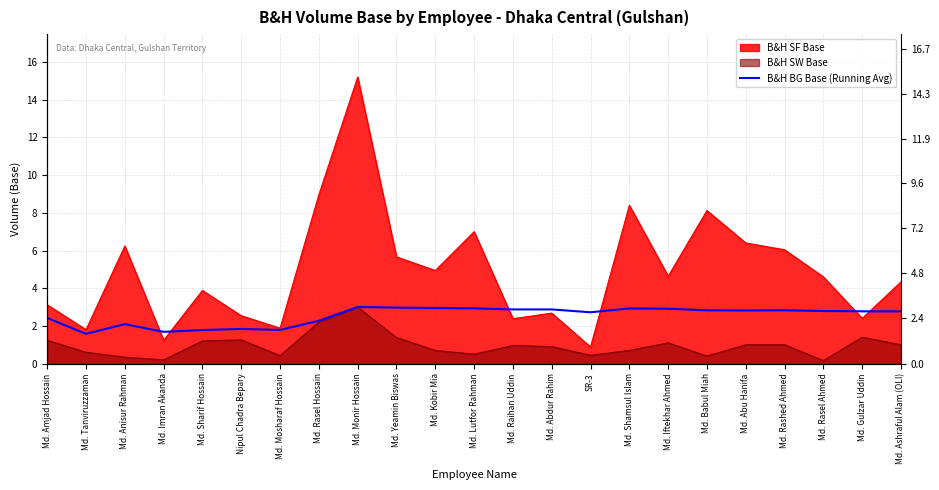

At which label does the data first exceed 2?

Md. Amjad Hossain